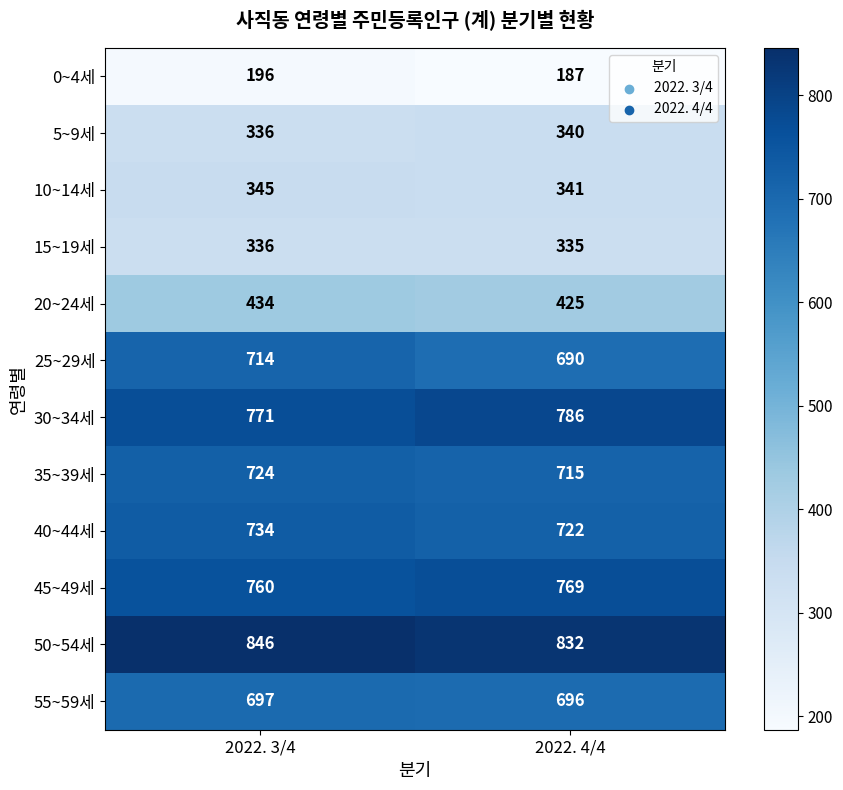

Reading left to right, extract all data points from this chart.

0~4세: 2022. 3/4=196	2022. 4/4=187
5~9세: 2022. 3/4=336	2022. 4/4=340
10~14세: 2022. 3/4=345	2022. 4/4=341
15~19세: 2022. 3/4=336	2022. 4/4=335
20~24세: 2022. 3/4=434	2022. 4/4=425
25~29세: 2022. 3/4=714	2022. 4/4=690
30~34세: 2022. 3/4=771	2022. 4/4=786
35~39세: 2022. 3/4=724	2022. 4/4=715
40~44세: 2022. 3/4=734	2022. 4/4=722
45~49세: 2022. 3/4=760	2022. 4/4=769
50~54세: 2022. 3/4=846	2022. 4/4=832
55~59세: 2022. 3/4=697	2022. 4/4=696